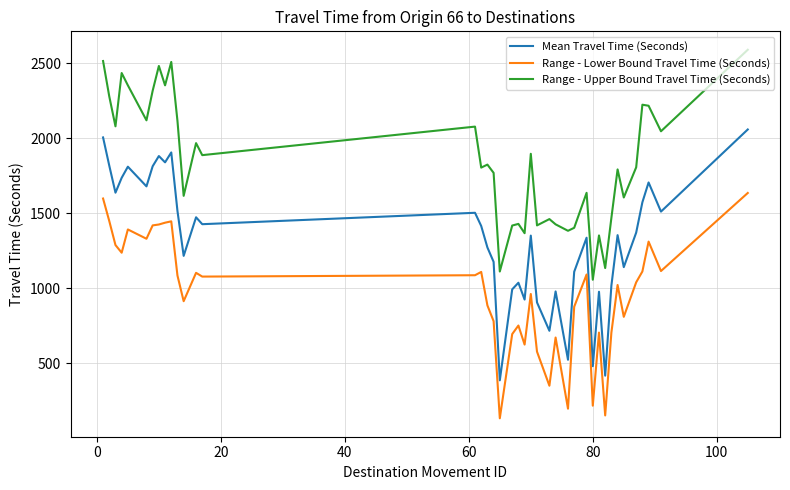

List the series in order of their overall mean, highest first.

Range - Upper Bound Travel Time (Seconds), Mean Travel Time (Seconds), Range - Lower Bound Travel Time (Seconds)